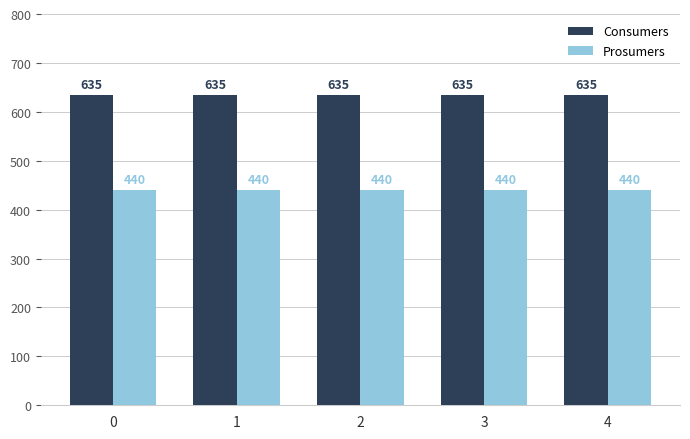

How many distinct data groups are displayed?

2